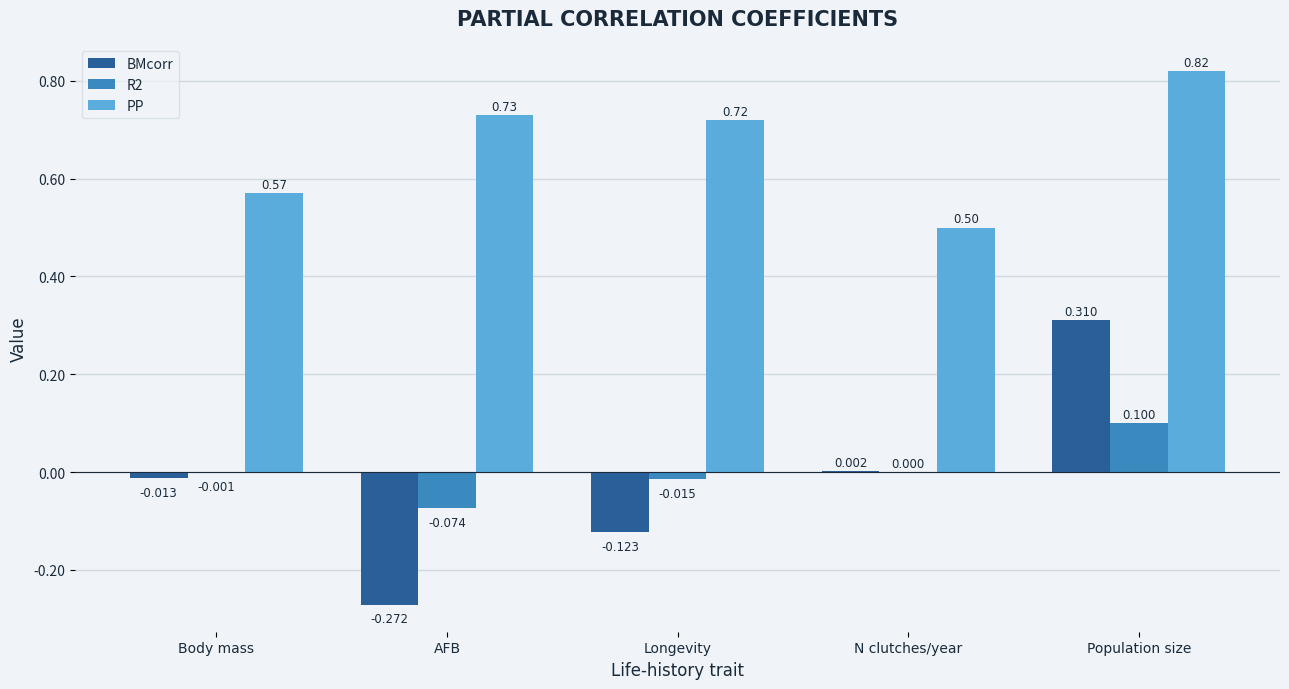

How many categories are shown in the chart?

5